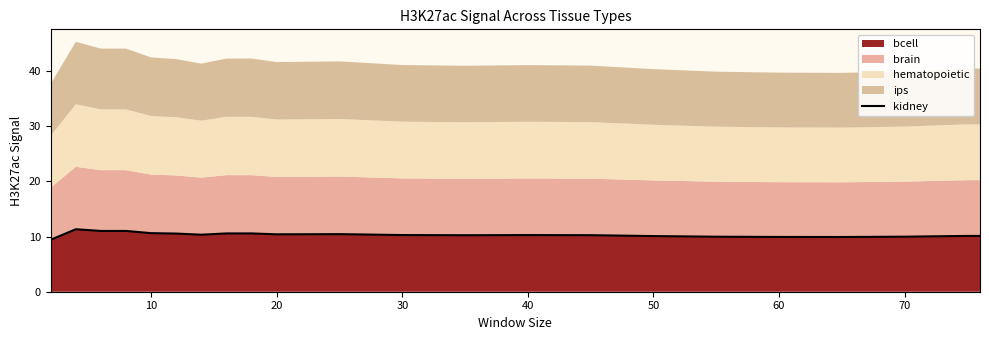

What is the maximum value for bcell?

11.3